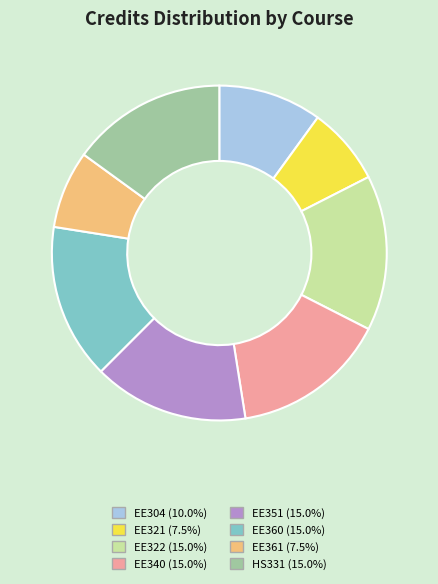

Which has a higher value, EE321 or EE351?

EE351